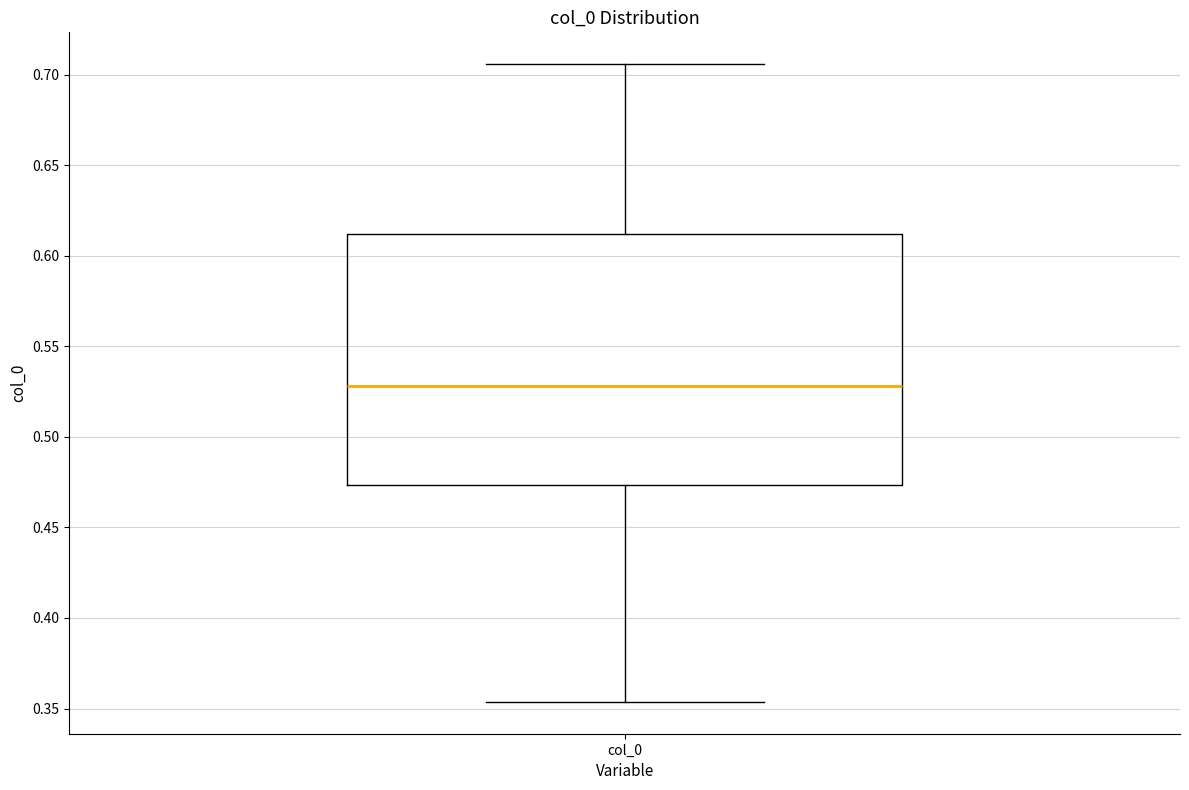

Where is the upper edge of the box for col_0 on the y-axis? The values are not printed on the chart, so give them approximately, as read against the axis.

0.610